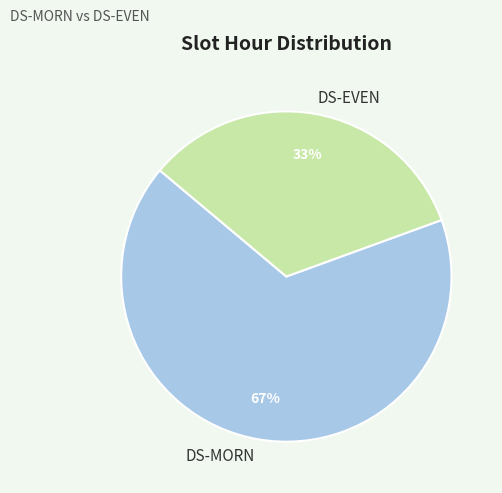

To the nearest percent, what is the combined percentage of DS-MORN and DS-EVEN?

100%